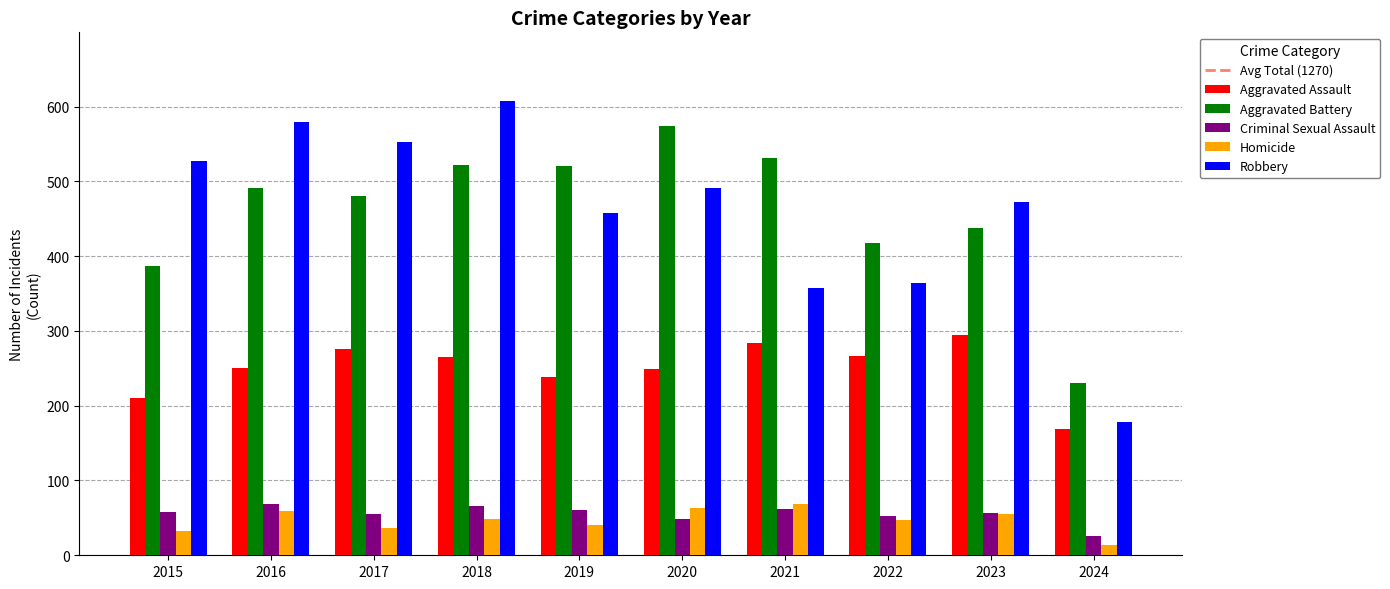

True or false: Robbery has a value of 828 at 2020.

False